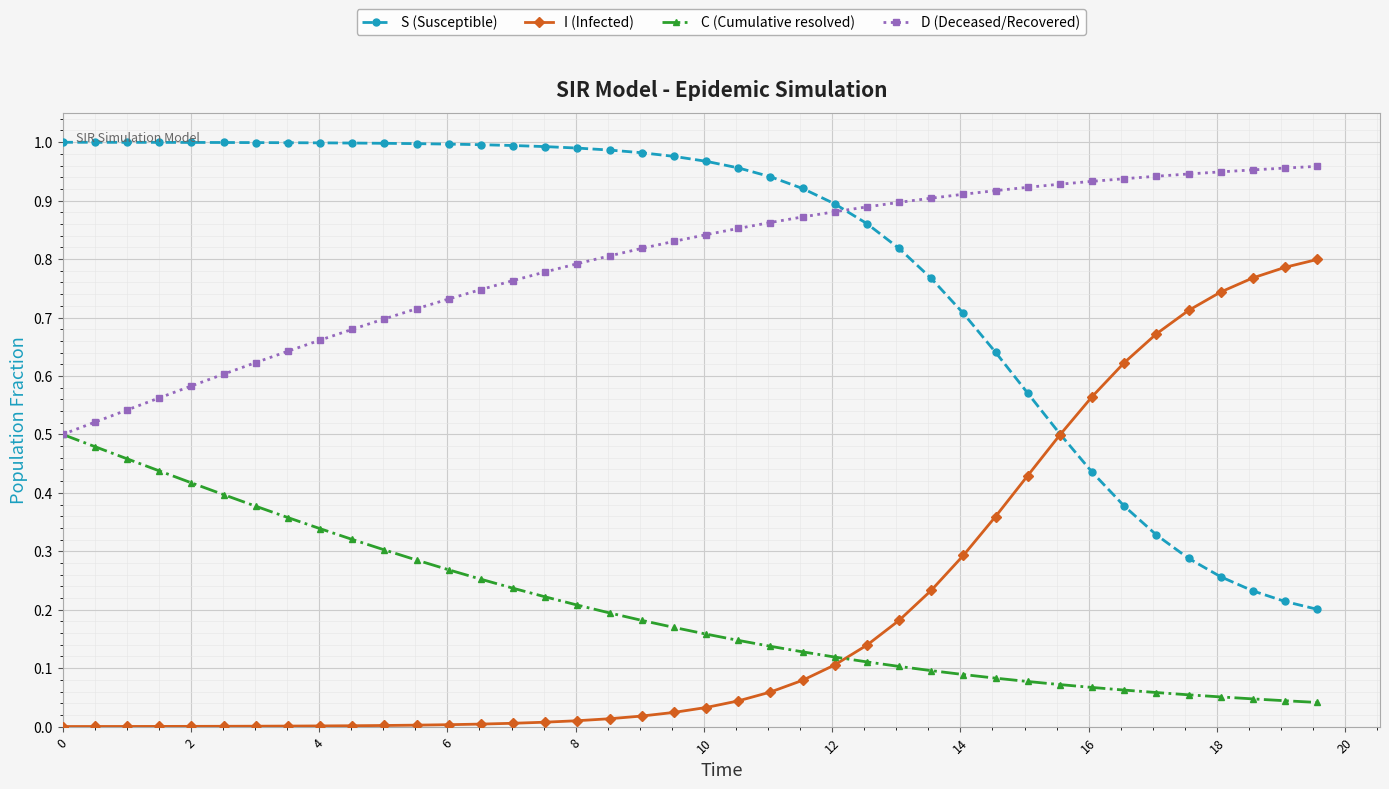

True or false: S (Susceptible) and C (Cumulative resolved) cross at least once.

False